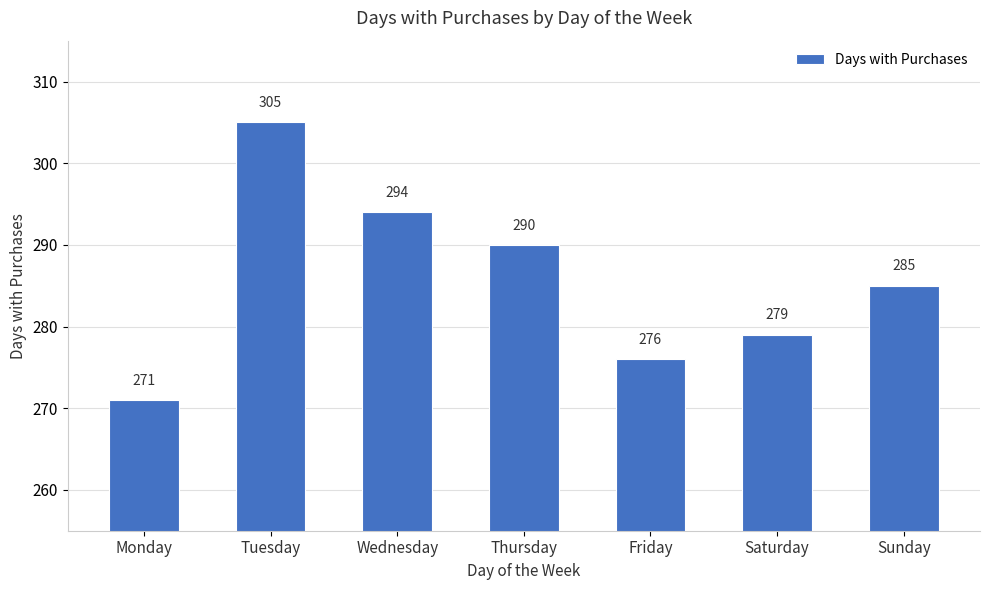

What is the change in value from Thursday to Saturday?

-11